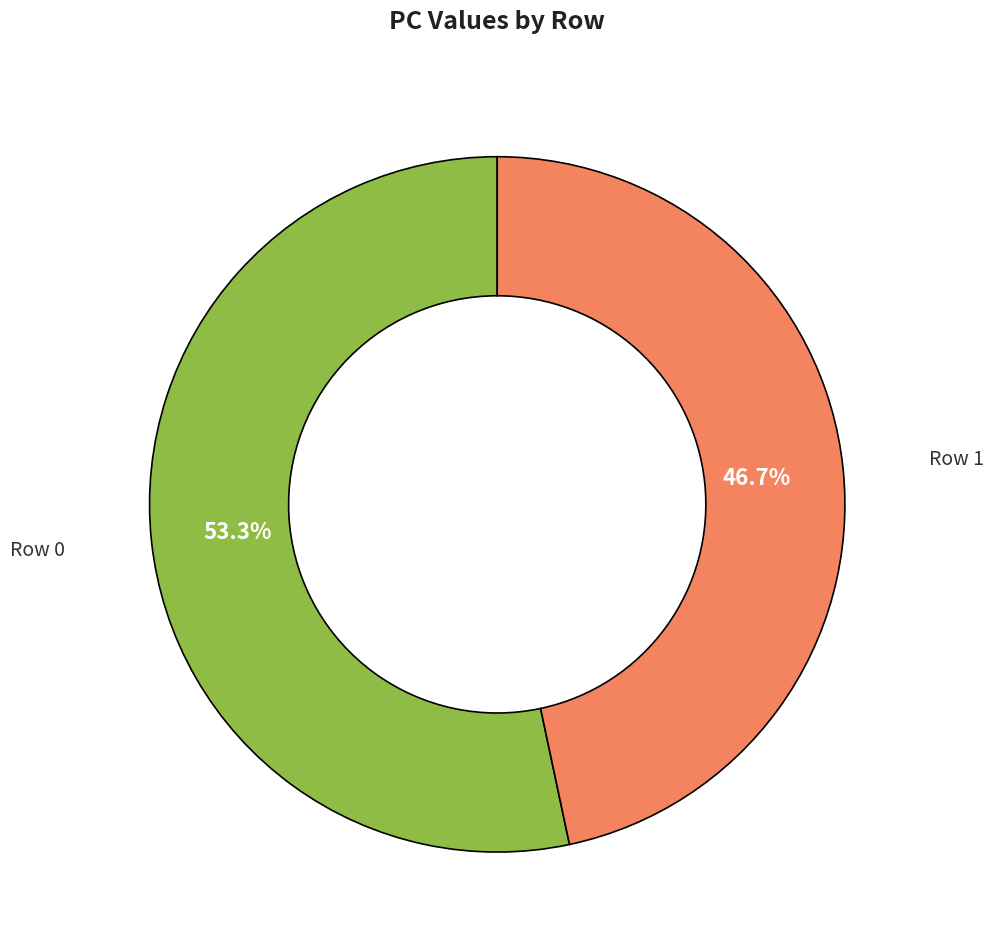

Does any single category account for the majority?

Yes